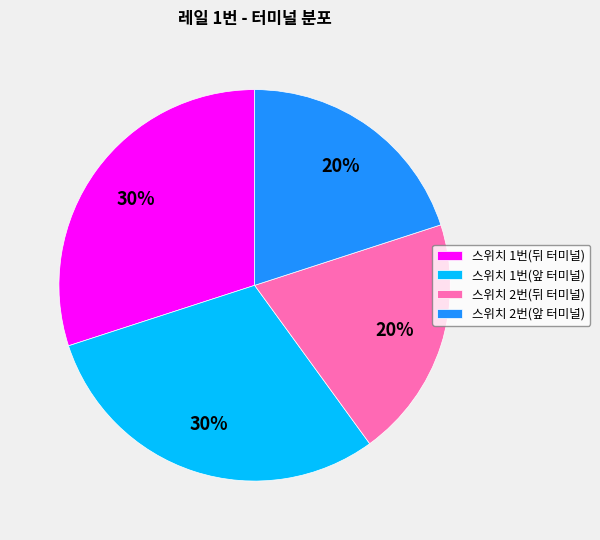

Between 스위치 1번(뒤 터미널) and 스위치 2번(뒤 터미널), which is larger?

스위치 1번(뒤 터미널)